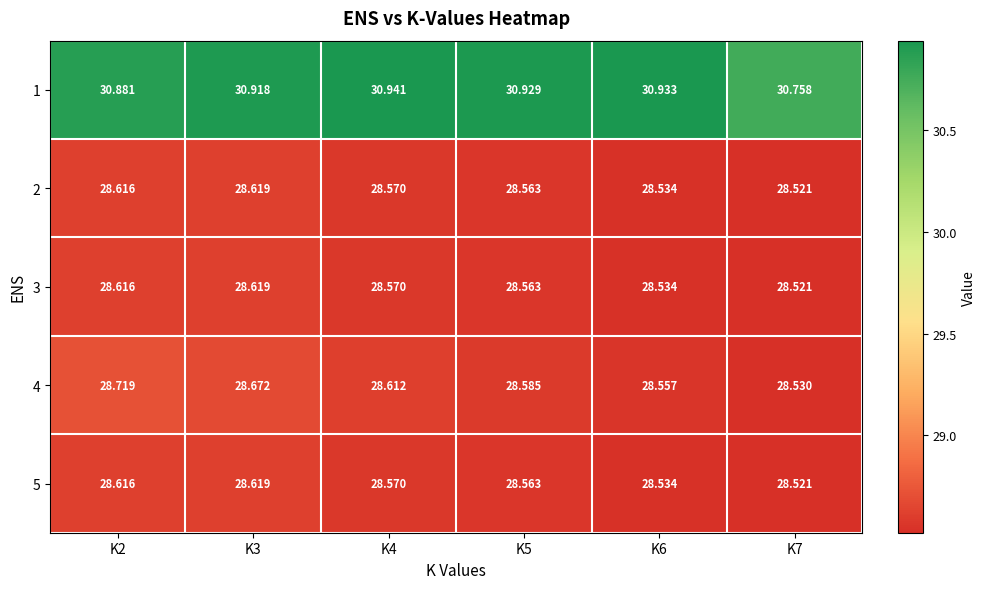

How many distinct data groups are displayed?

5